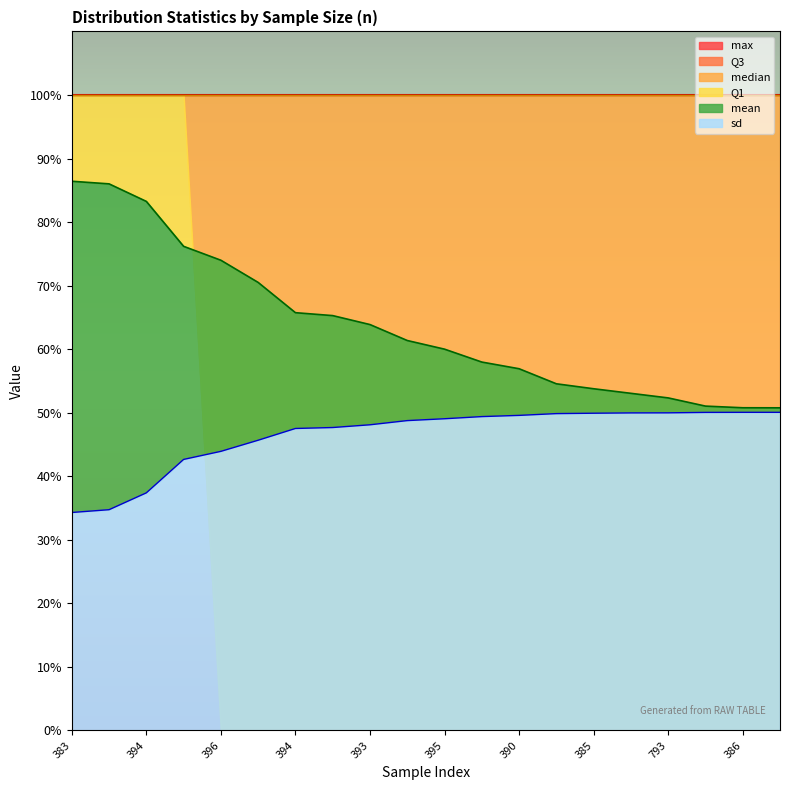

Reading right to left, what are all the values shown in this chart?

mean: 0.5	0.5	0.5	0.5	0.5	0.5	0.5	0.6	0.6	0.6	0.6	0.6	0.7	0.7	0.7	0.7	0.8	0.8	0.9	0.9
sd: 0.5	0.5	0.5	0.5	0.5	0.5	0.5	0.5	0.5	0.5	0.5	0.5	0.5	0.5	0.5	0.4	0.4	0.4	0.3	0.3
Q1: 0.0	0.0	0.0	0.0	0.0	0.0	0.0	0.0	0.0	0.0	0.0	0.0	0.0	0.0	0.0	0.0	1.0	1.0	1.0	1.0
median: 1.0	1.0	1.0	1.0	1.0	1.0	1.0	1.0	1.0	1.0	1.0	1.0	1.0	1.0	1.0	1.0	1.0	1.0	1.0	1.0
Q3: 1.0	1.0	1.0	1.0	1.0	1.0	1.0	1.0	1.0	1.0	1.0	1.0	1.0	1.0	1.0	1.0	1.0	1.0	1.0	1.0
max: 1.0	1.0	1.0	1.0	1.0	1.0	1.0	1.0	1.0	1.0	1.0	1.0	1.0	1.0	1.0	1.0	1.0	1.0	1.0	1.0